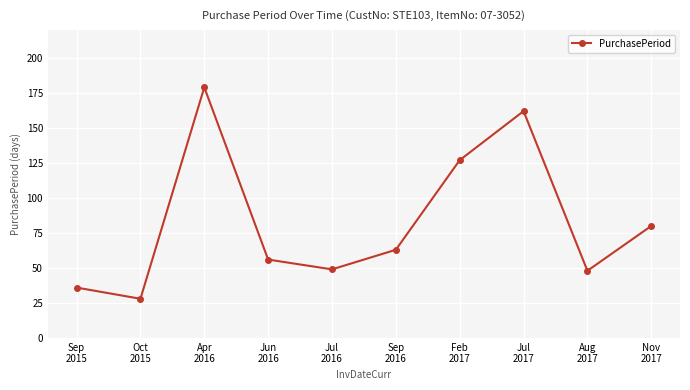

What is the minimum value shown in the chart?

28